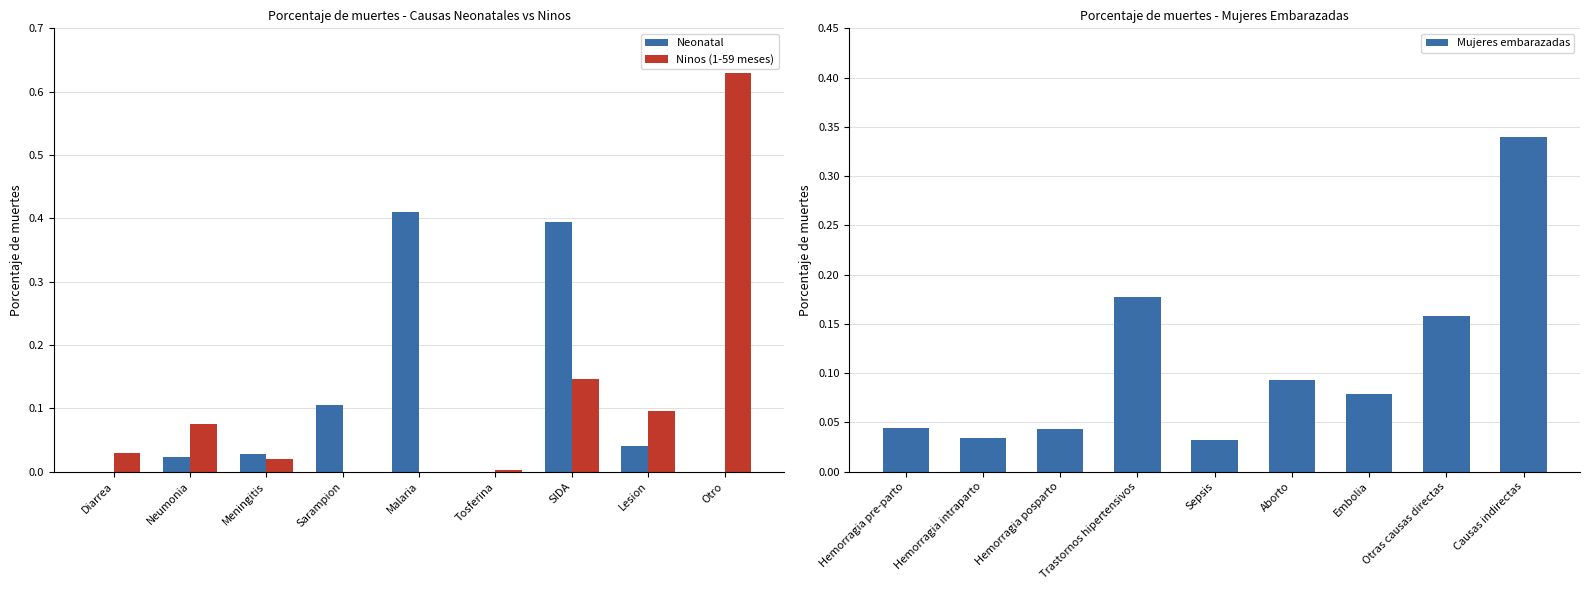

Is the value of Neonatal at Diarrea greater than the value of Ninos (1-59 meses) at Otro?

No